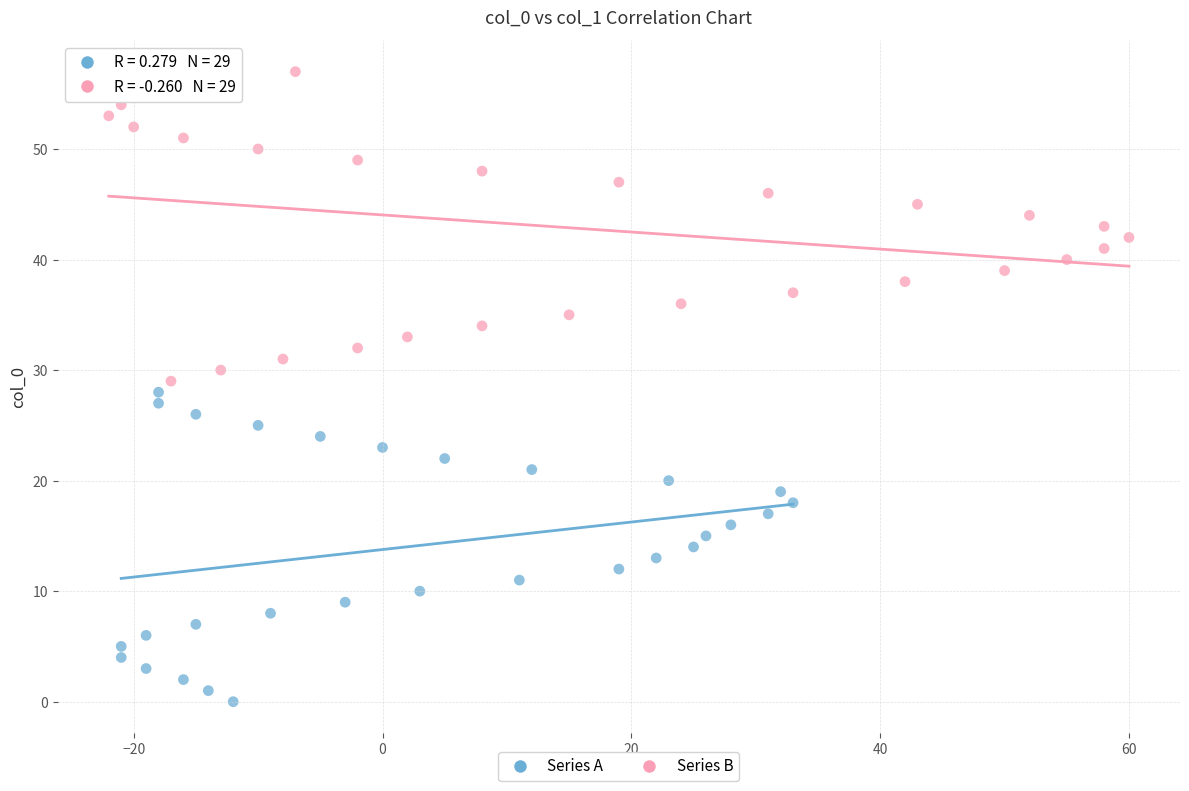

Which series reaches the maximum Y coordinate?

Series B